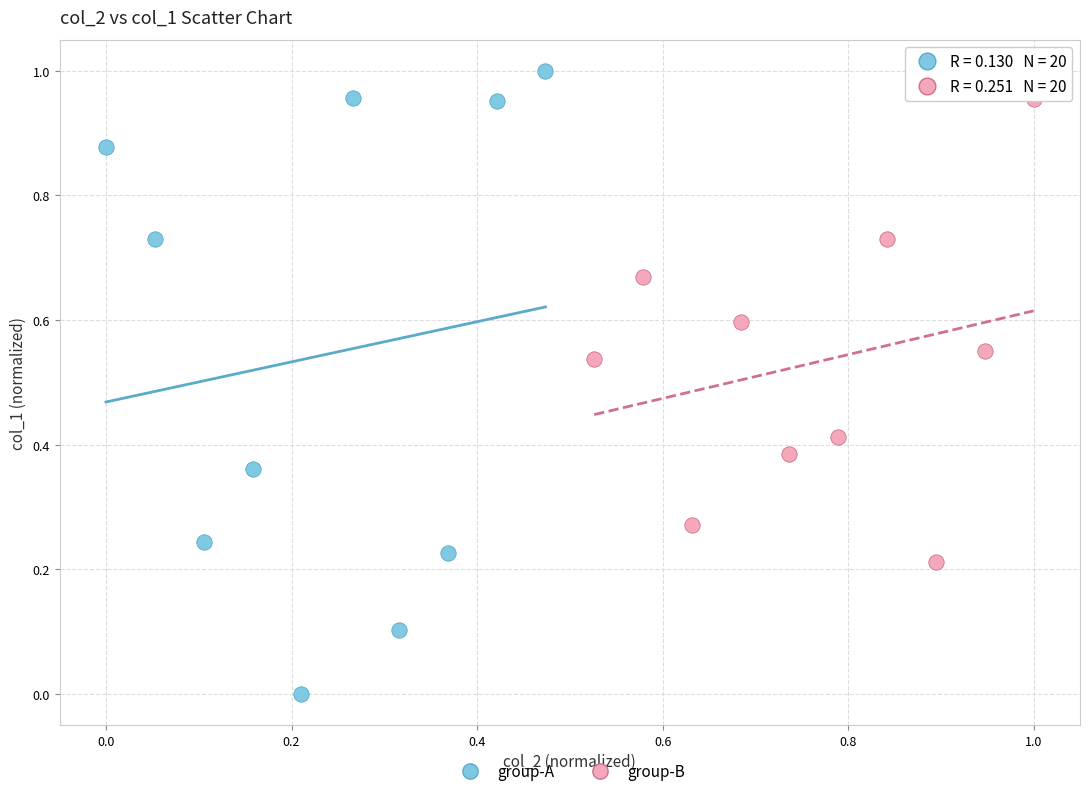

Which series contains the highest Y value?

group-A